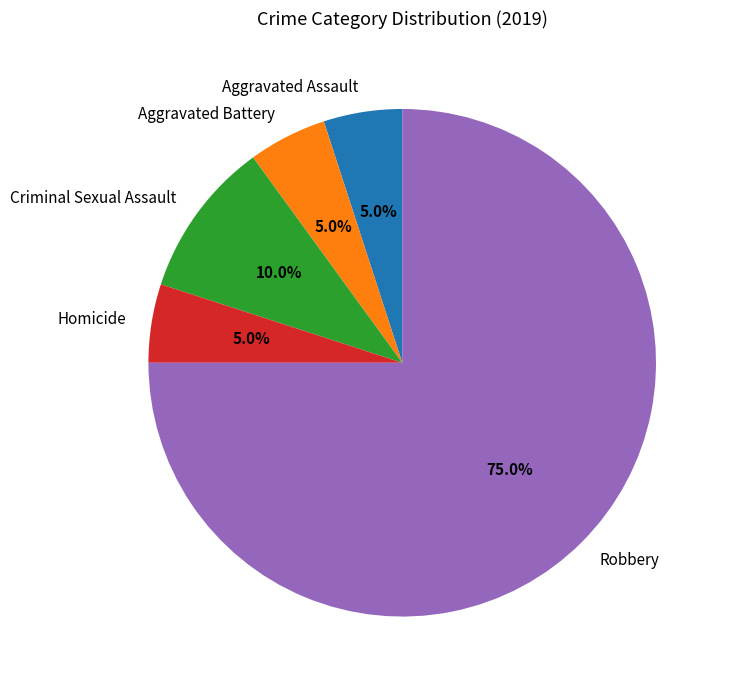

Which category accounts for the majority?

Robbery